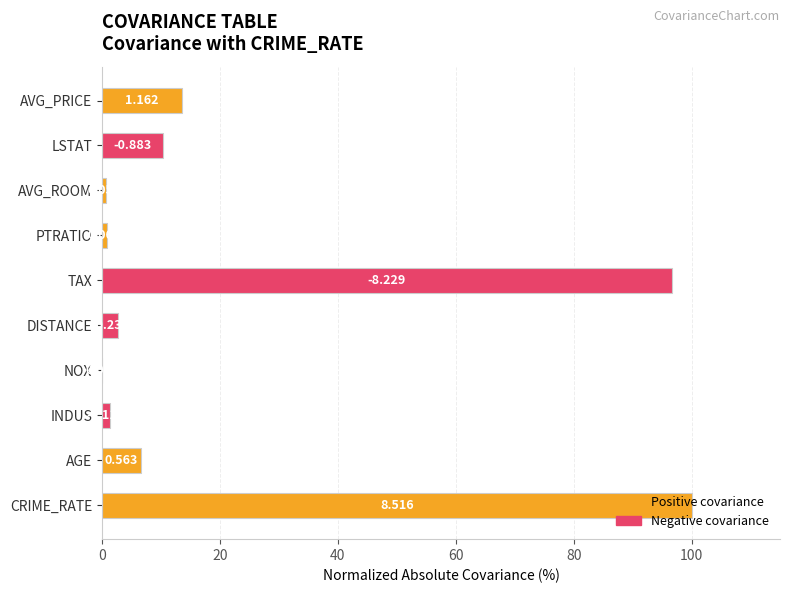

Are the bars horizontal?

Yes